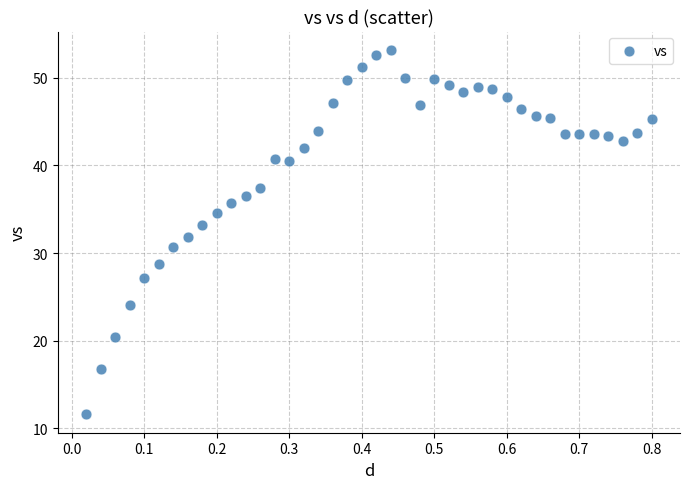

What is the range of Y values (max minus min)?

41.6